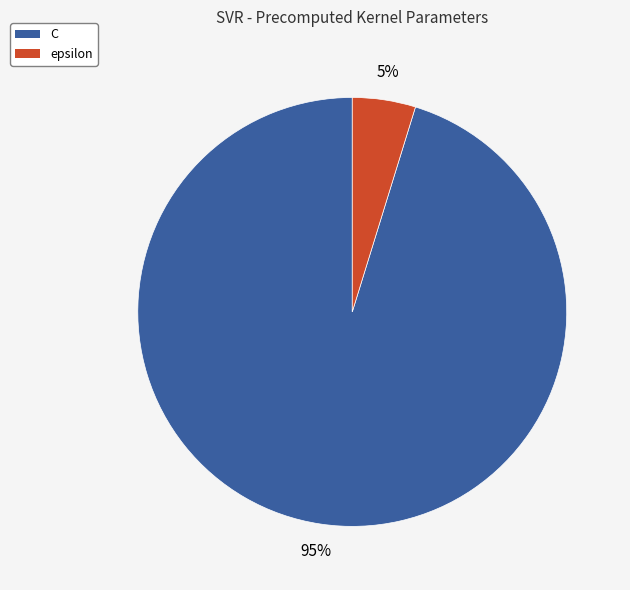

What percentage is the epsilon slice, to the nearest percent?

5%